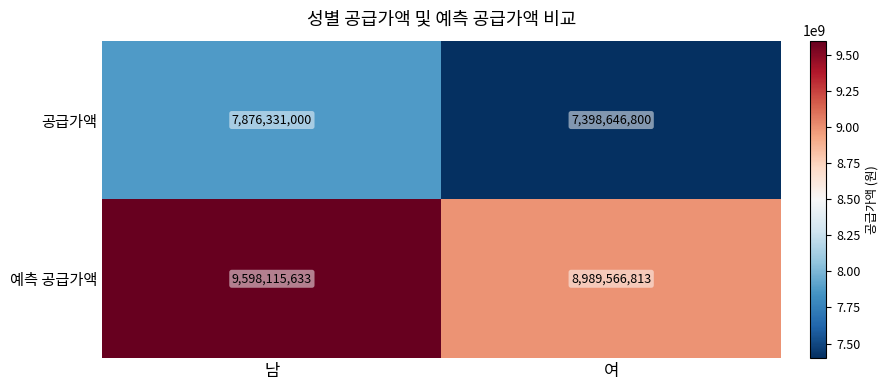

What is the sum of all 공급가액 values?

15274977800